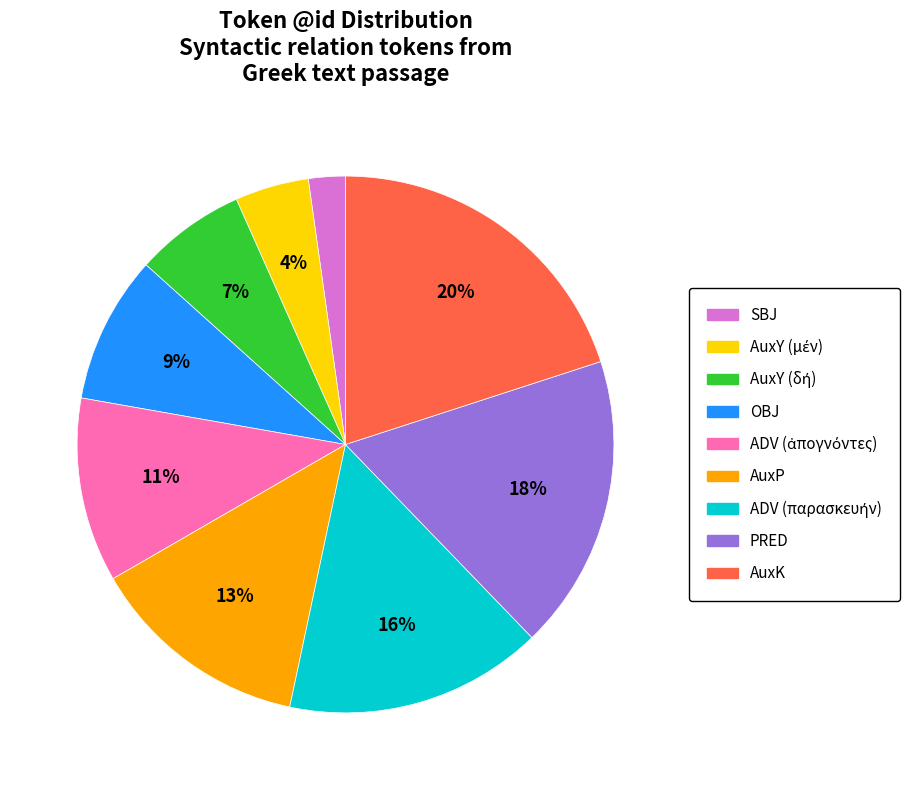

To the nearest percent, what is the difference between the largest and smallest slice percentages?

18%